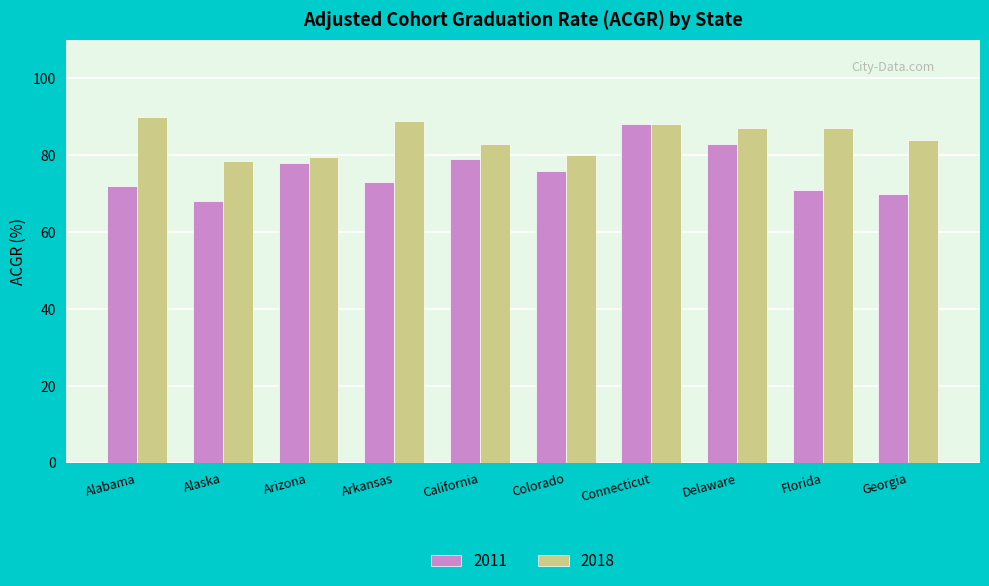

Which series changed the most between Arizona and California?

2018